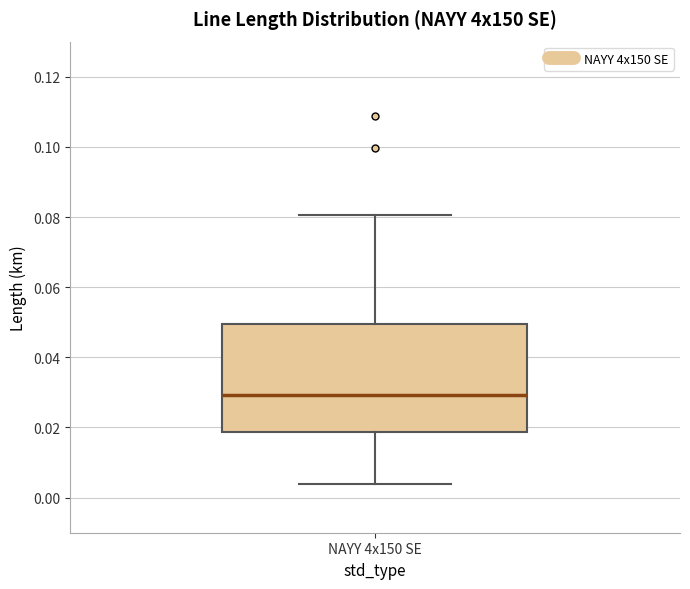

Read this box plot against the y-axis: the position of the median line, the range covered by the box, and the ends of both whiskers. The values are not printed on the chart, so give them approximately, as read against the axis.

median 0.030, box 0.018 to 0.050, whiskers 0.004 to 0.080